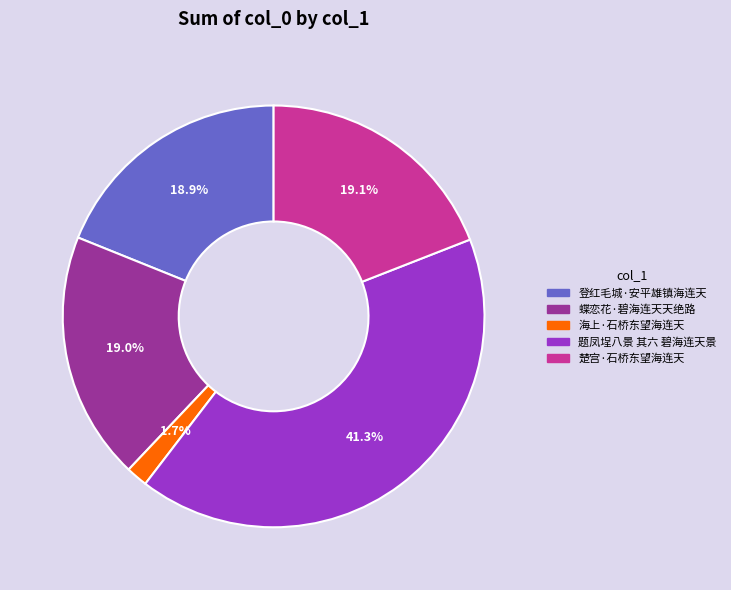

Does 题凤埕八景 其六 碧海连天景 represent more than half of the total?

No